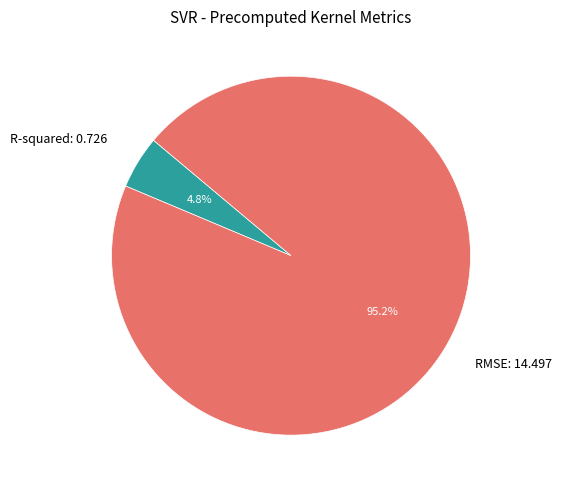

Count the number of slices in the pie.

2